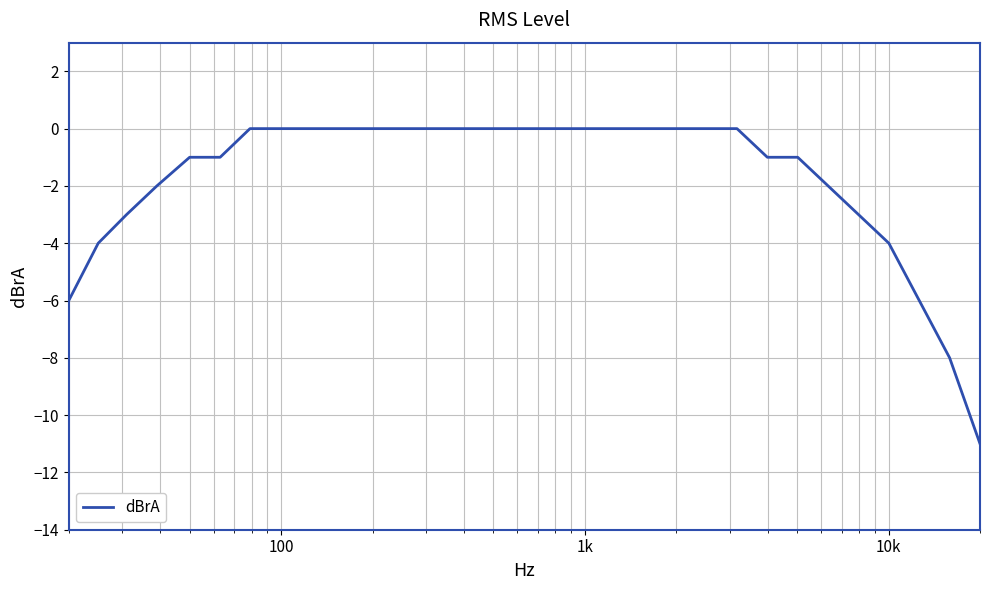

What is the minimum value shown in the chart?

-11